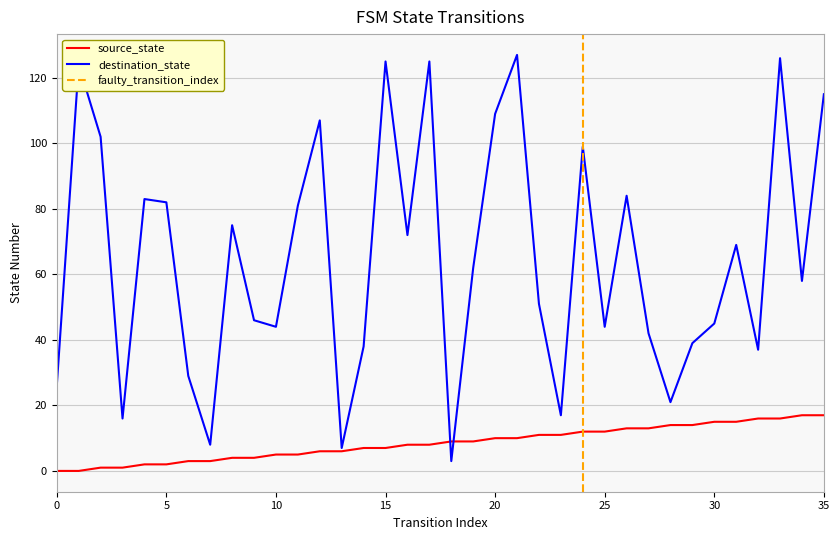

Where is the first local minimum for destination_state?

3